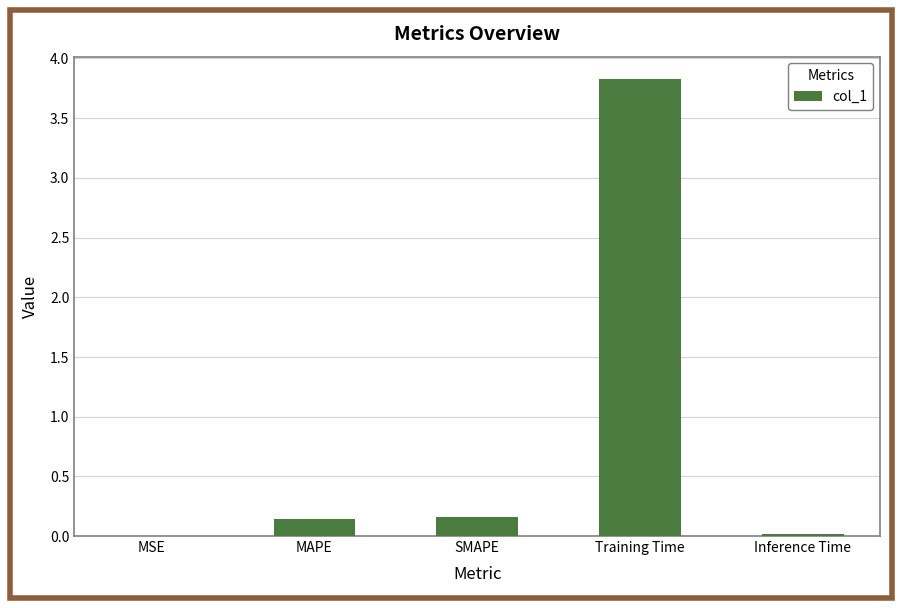

Is it true that the value at SMAPE is 0.0?

False